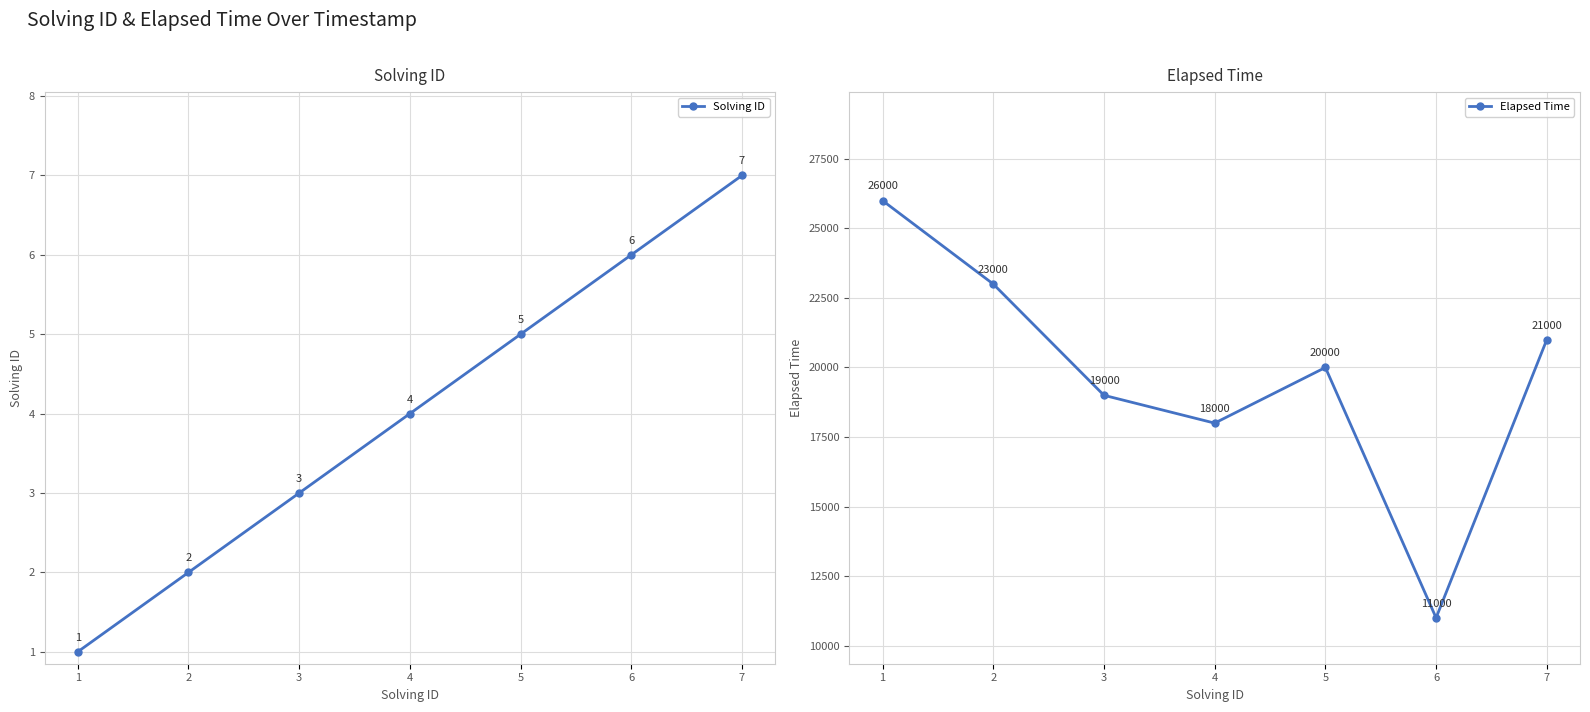

Which category has the highest value in the Solving ID series?

7